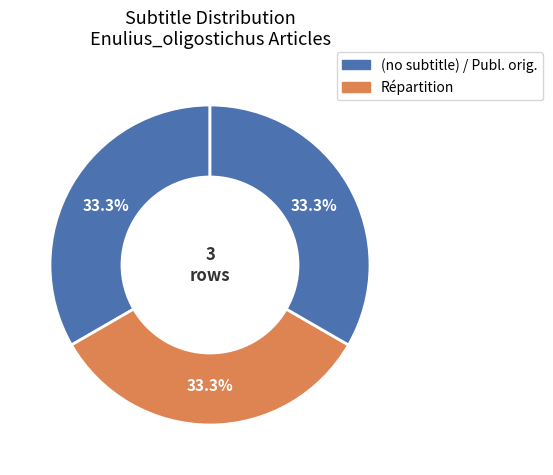

Count the number of slices in the pie.

3